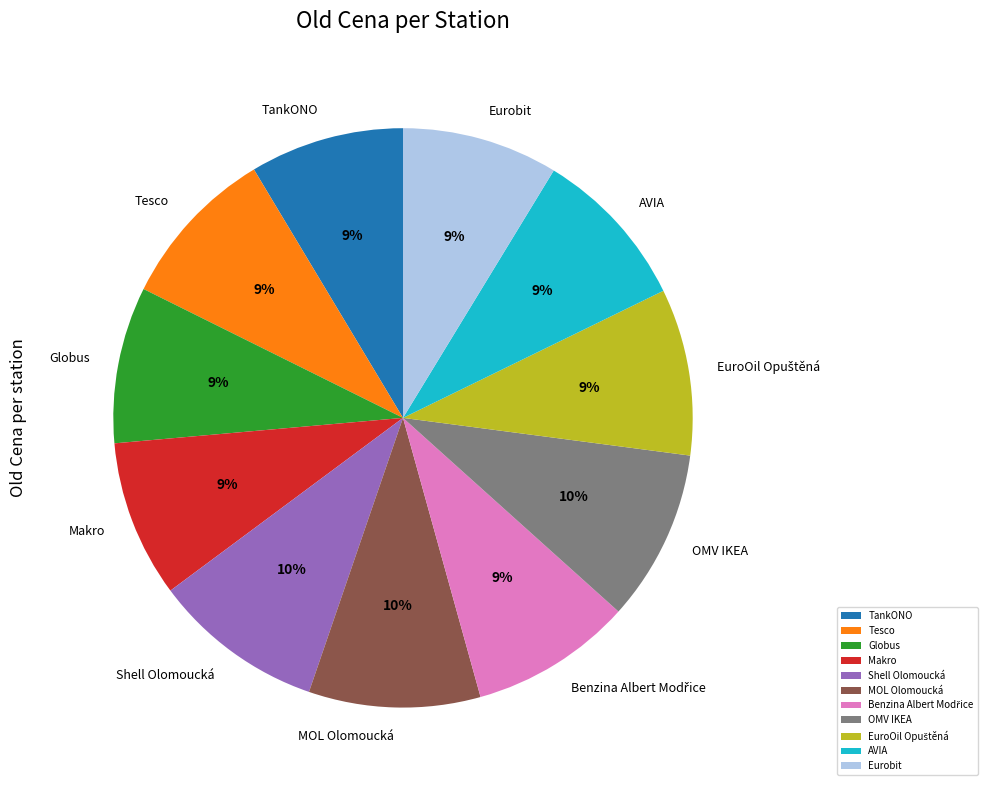

Is OMV IKEA the majority of the pie?

No